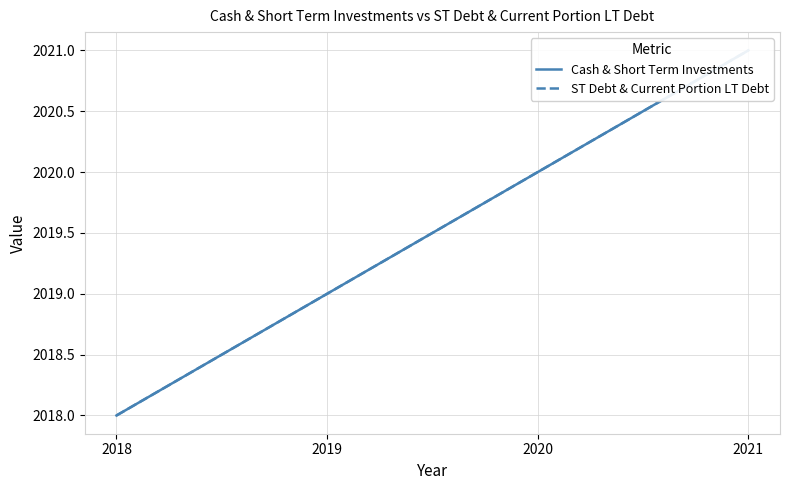

What is the highest value of the Cash & Short Term Investments series?

2021